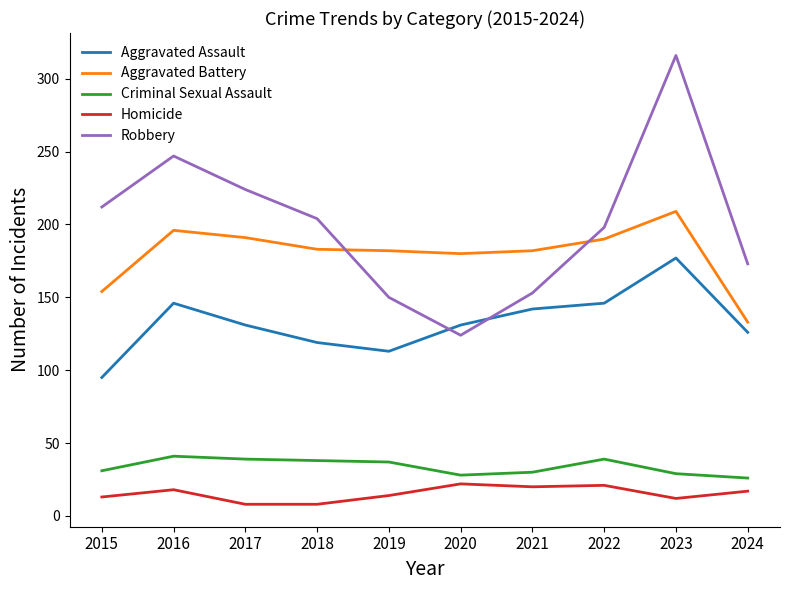

Between 2016 and 2022, which series saw the biggest shift?

Robbery